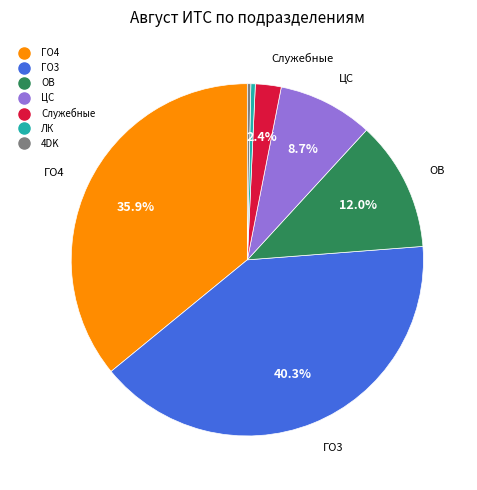

What is the largest slice in the pie chart?

ГО3